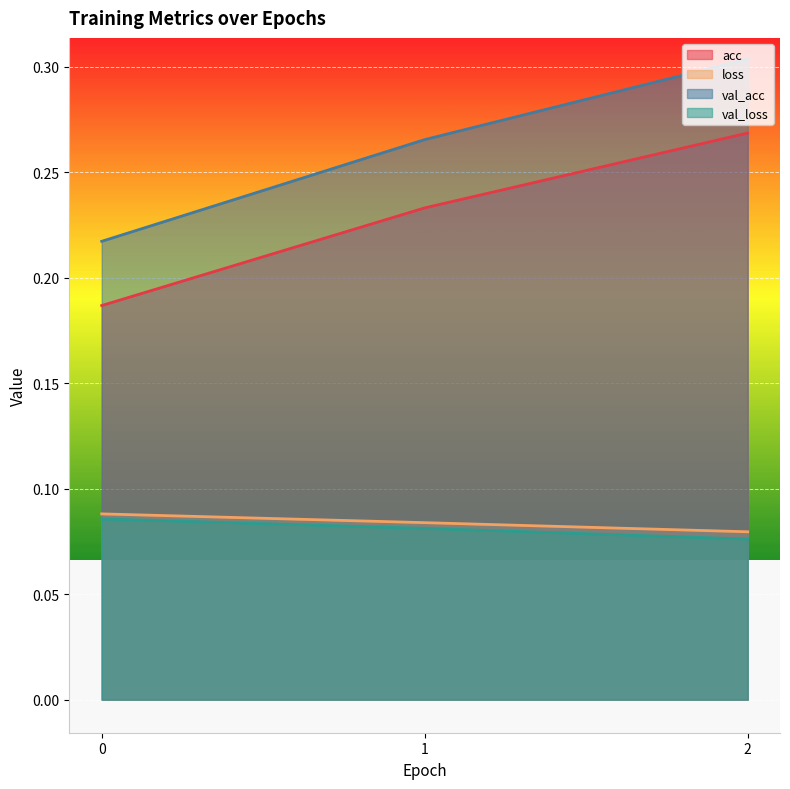

Reading right to left, what are all the values shown in this chart?

acc: 2=0.3	1=0.2	0=0.2
loss: 2=0.1	1=0.1	0=0.1
val_acc: 2=0.3	1=0.3	0=0.2
val_loss: 2=0.1	1=0.1	0=0.1